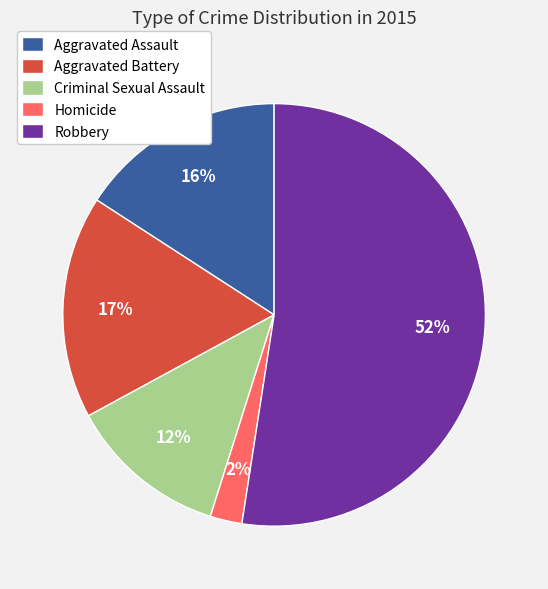

Which slice represents more than half of the pie?

Robbery